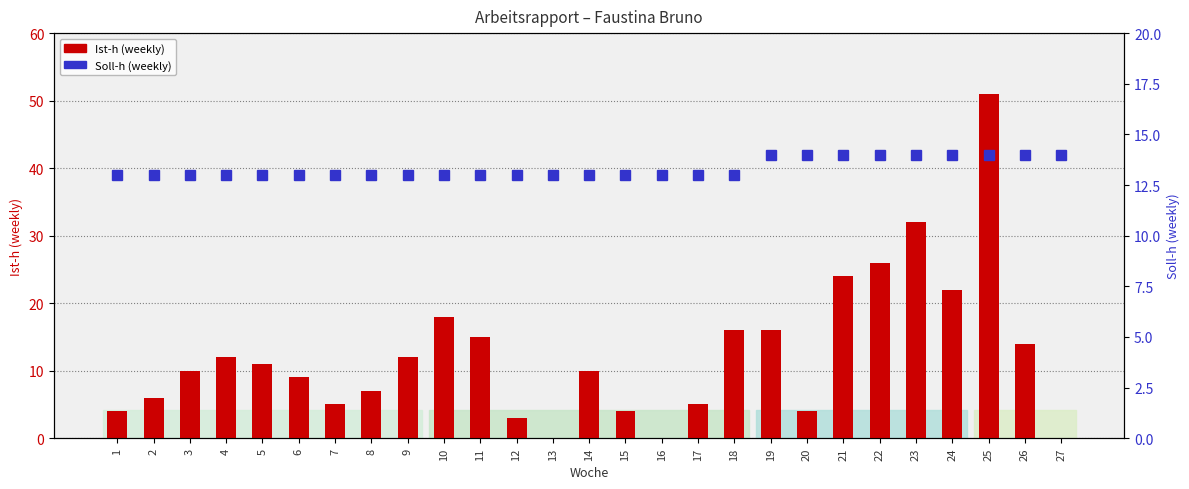

Reading left to right, transcribe all the data shown in this chart.

Ist-h (weekly): 1=4	2=6	3=10	4=12	5=11	6=9	7=5	8=7	9=12	10=18	11=15	12=3	13=0	14=10	15=4	16=0	17=5	18=16	19=16	20=4	21=24	22=26	23=32	24=22	25=51	26=14	27=0
Soll-h (weekly): 1=13	2=13	3=13	4=13	5=13	6=13	7=13	8=13	9=13	10=13	11=13	12=13	13=13	14=13	15=13	16=13	17=13	18=13	19=14	20=14	21=14	22=14	23=14	24=14	25=14	26=14	27=14